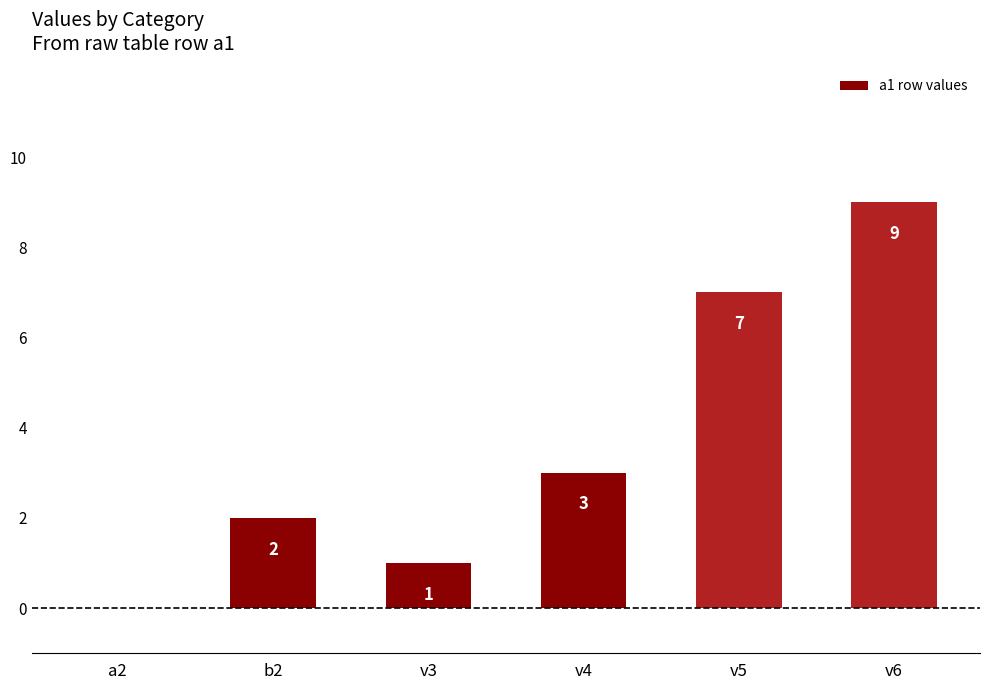

Count the number of data series in this chart.

1